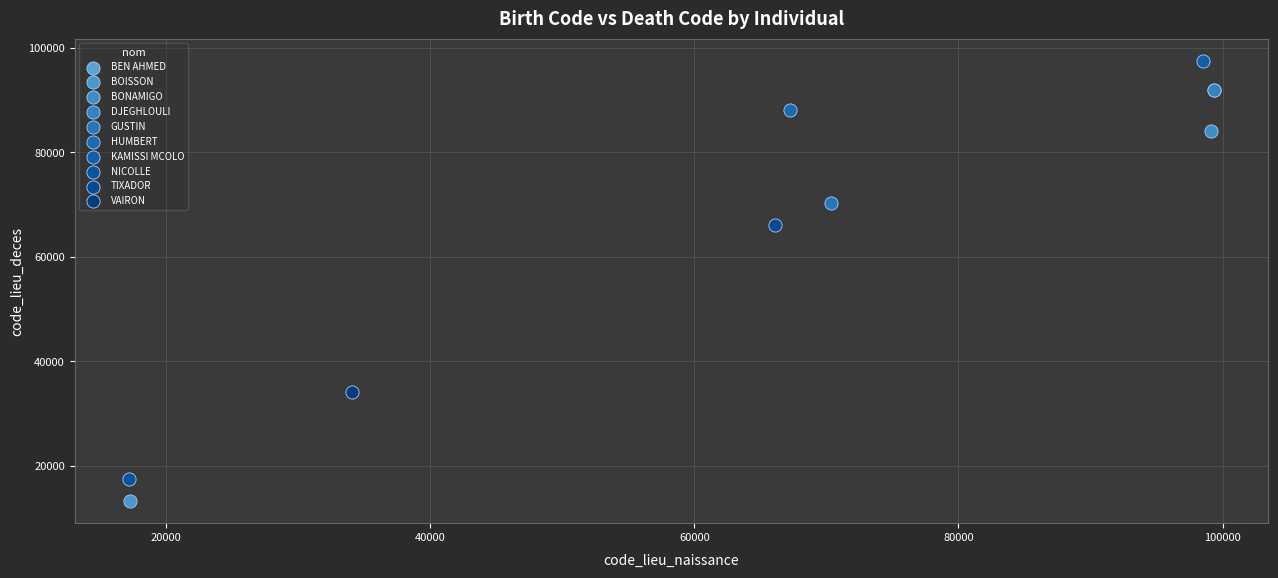

What are all the series names shown in the legend?

BEN AHMED, BOISSON, BONAMIGO, DJEGHLOULI, GUSTIN, HUMBERT, KAMISSI MCOLO, NICOLLE, TIXADOR, VAIRON